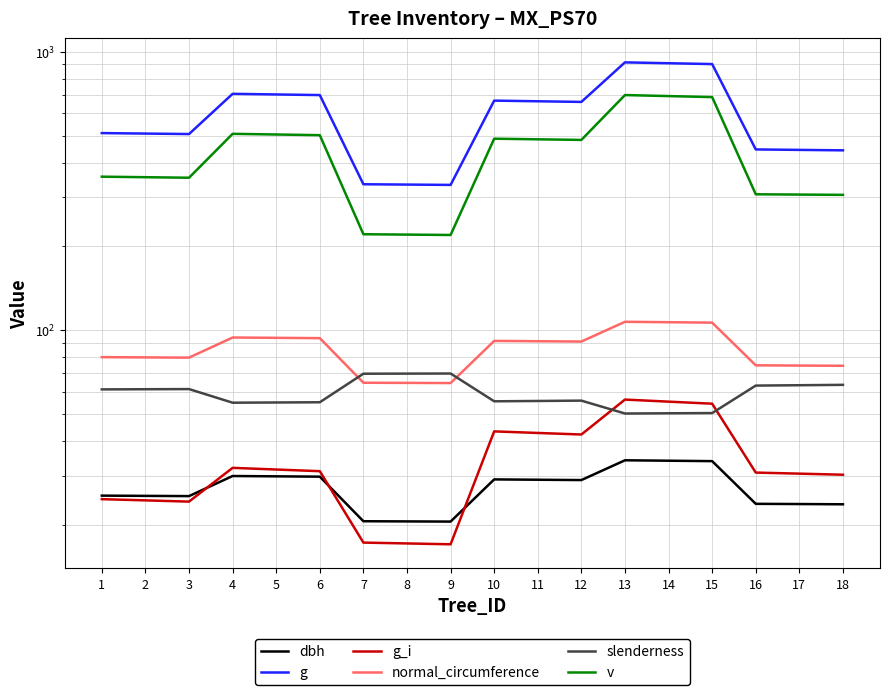

How many values in the g_i series are below 31?

9